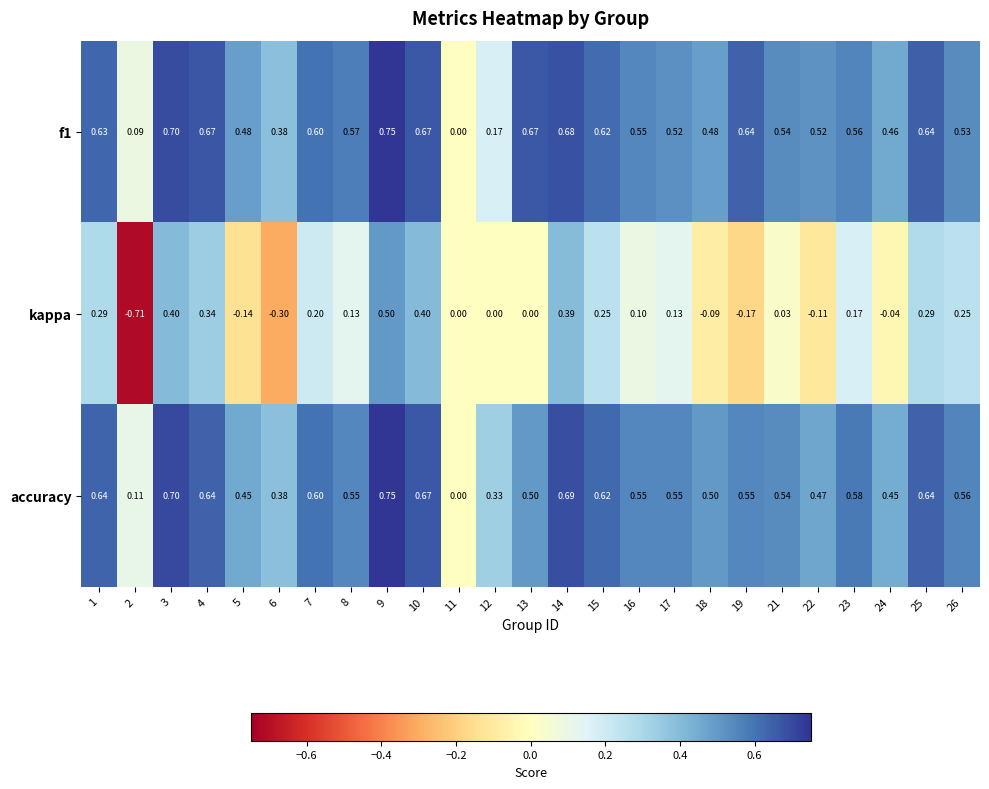

Which series has the largest range (max minus min)?

kappa